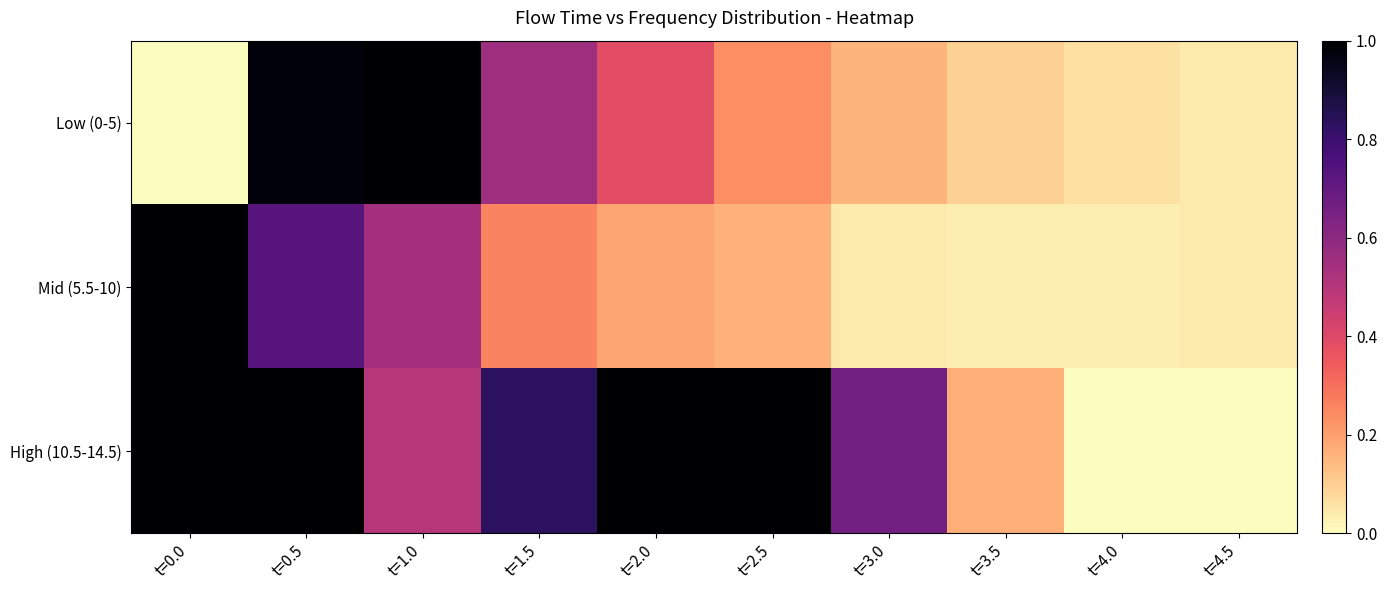

Between t=1.5 and t=4.5, which series saw the biggest shift?

High (10.5-14.5)